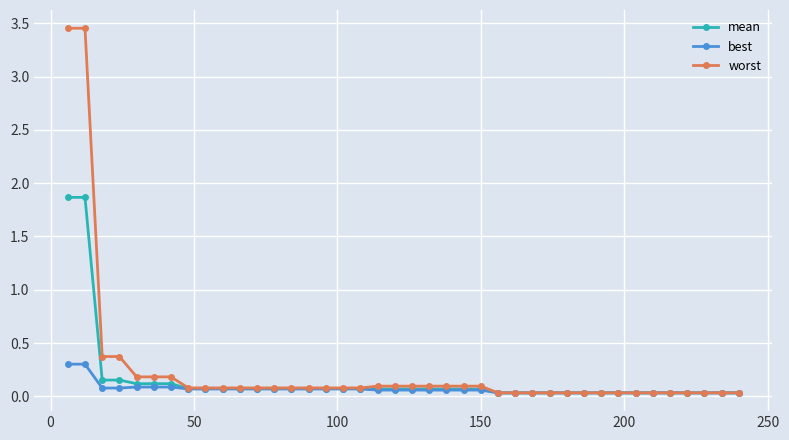

What is the difference between the maximum and minimum values in the best series?

0.3